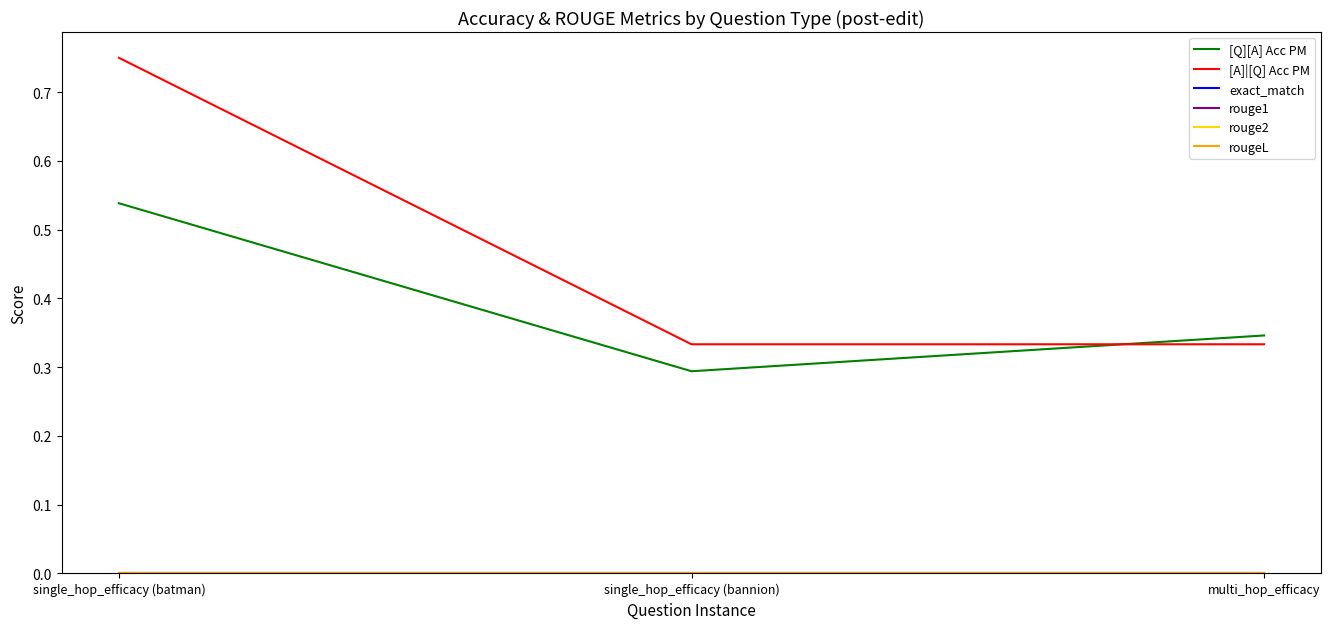

At which category is the sum across all series the highest?

single_hop_efficacy (batman)